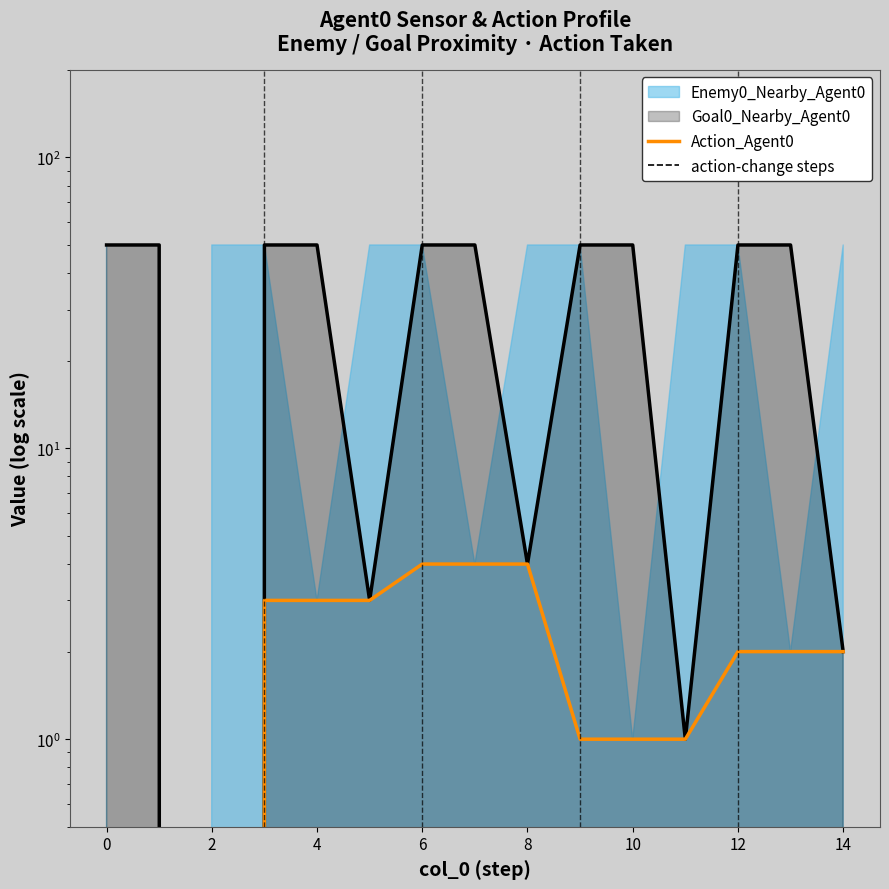

How many lines are shown in the chart?

1